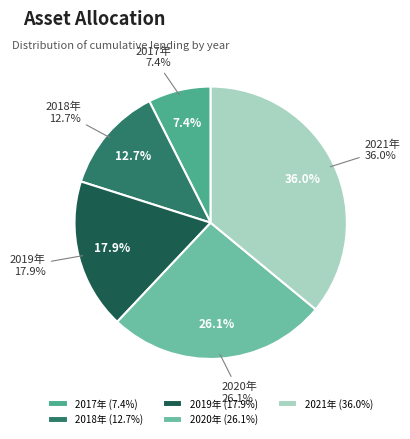

Which slice is the smallest?

2017年